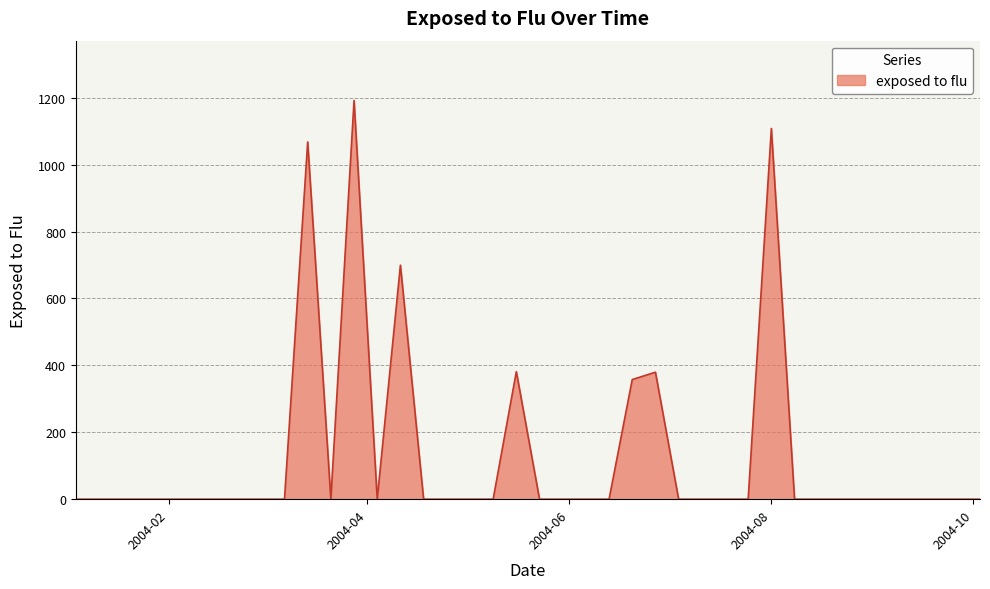

What is the maximum value shown in the chart?

1191.8